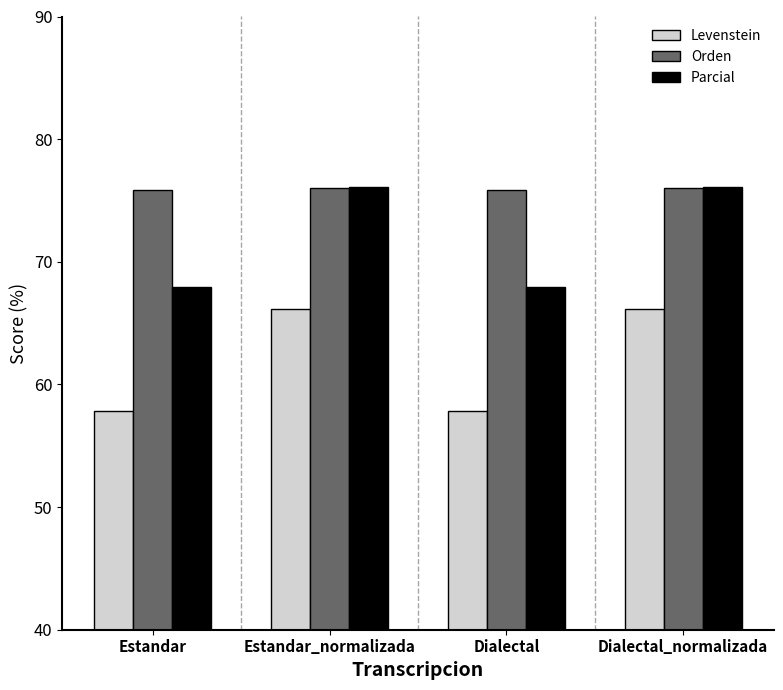

Count the number of data series in this chart.

3